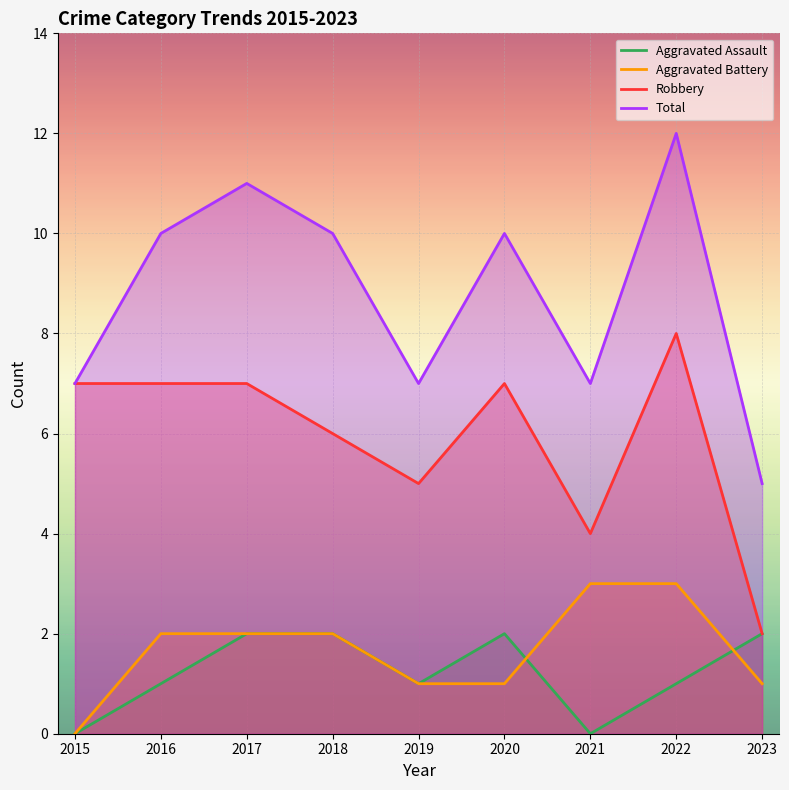

Which category has the highest value across all series?

2022